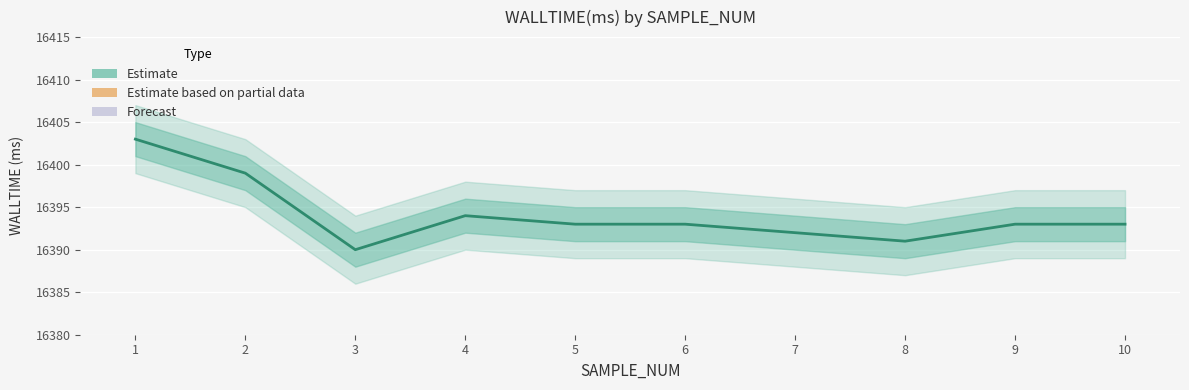

At which label is the value closest to 16396?

4